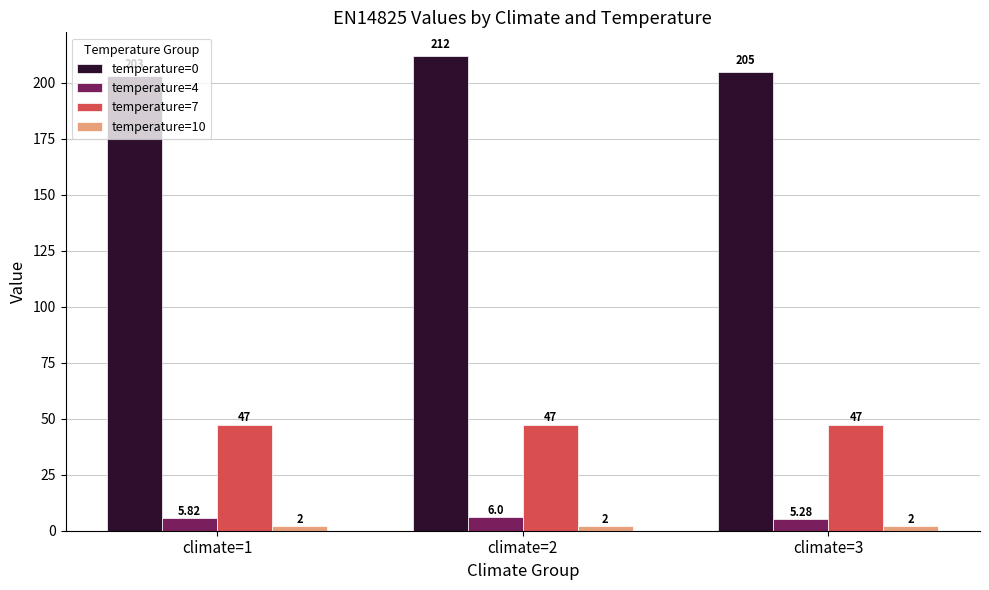

How many series are shown in this chart?

4